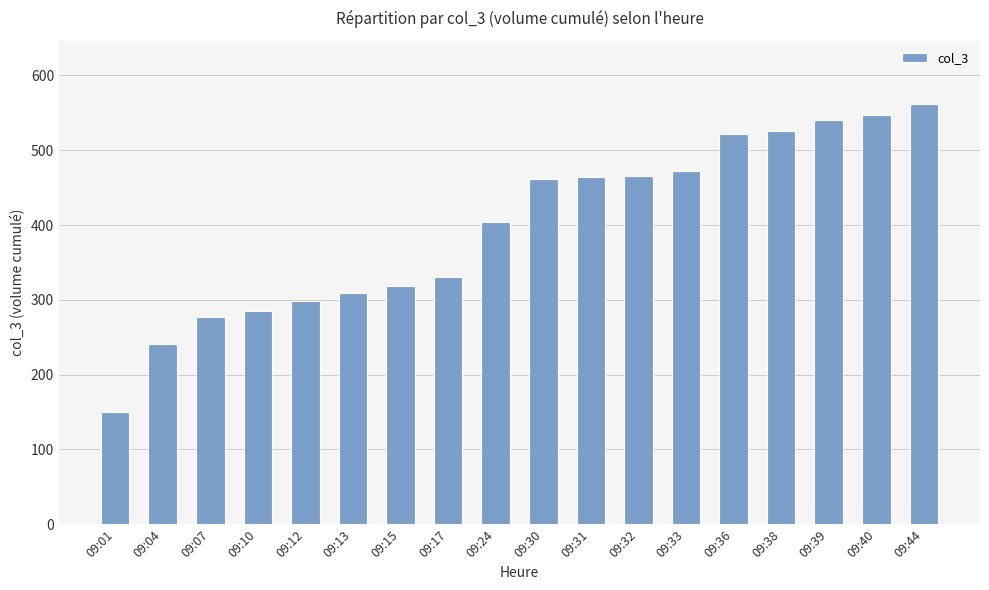

At which label is the value closest to 356?

09:17